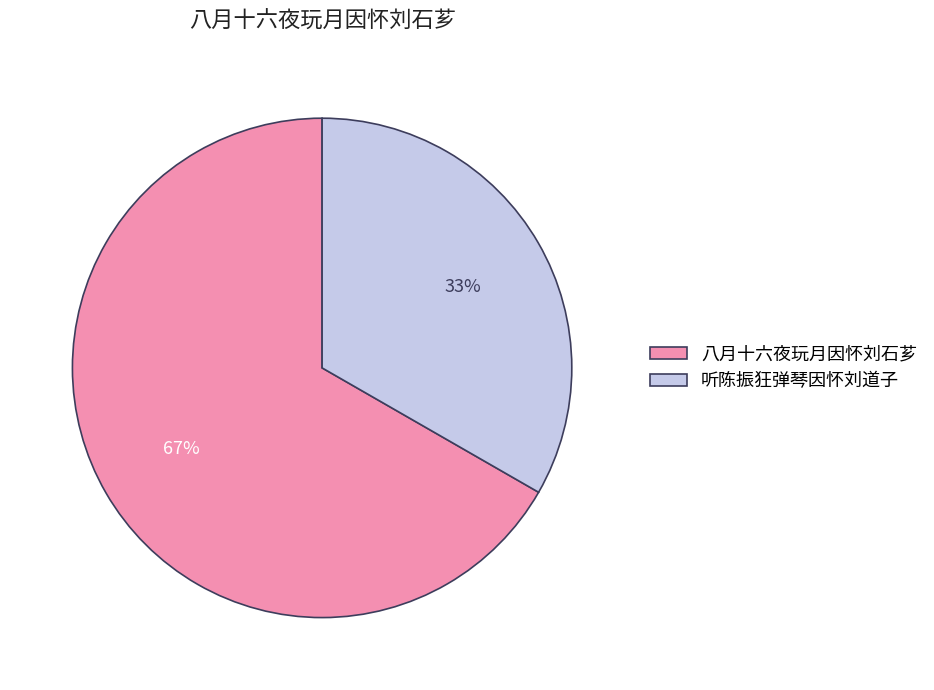

The 八月十六夜玩月因怀刘石芗 slice represents 67% of the pie. True or false?

True